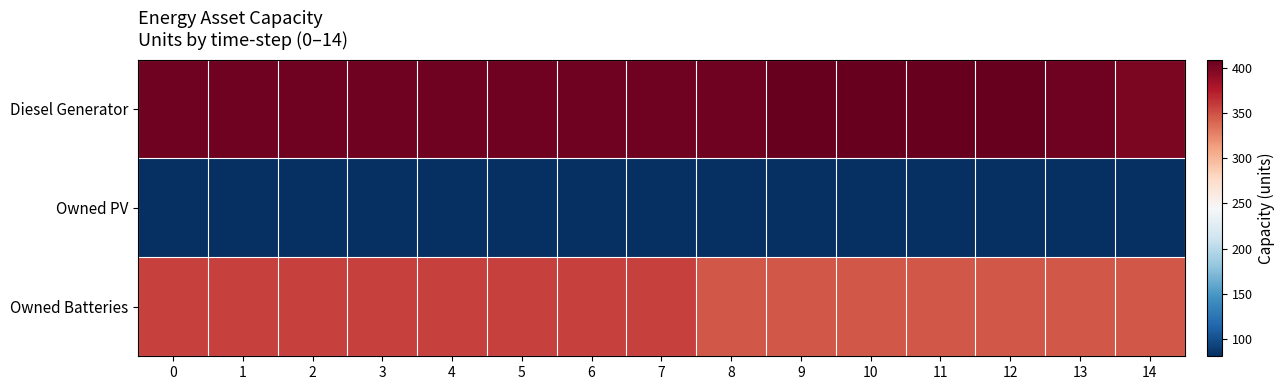

Which category has the highest value across all series?

9